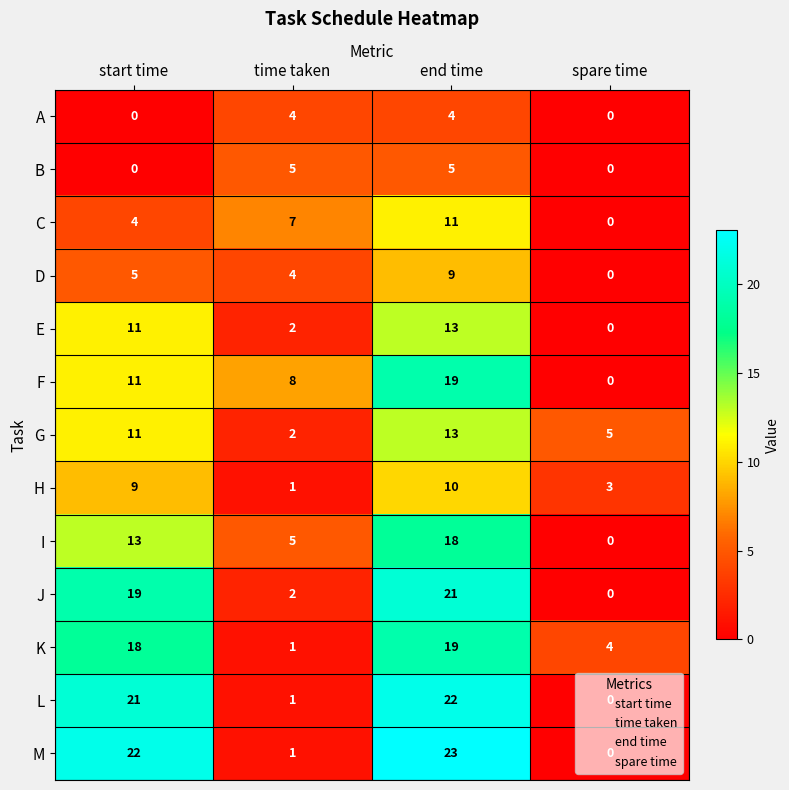

What is the total value across all series at start time?

144